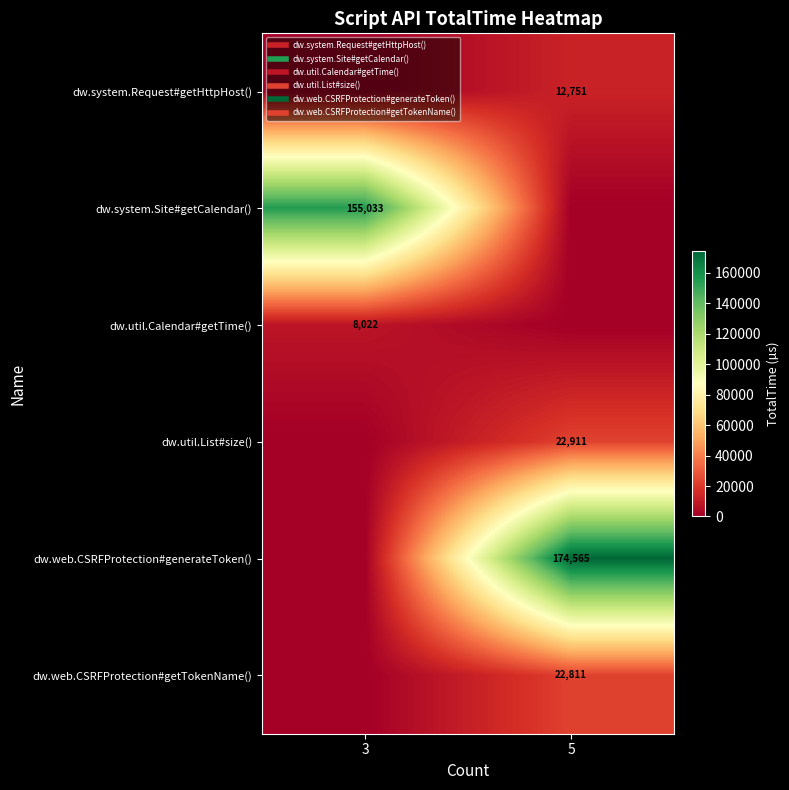

How many distinct data groups are displayed?

6